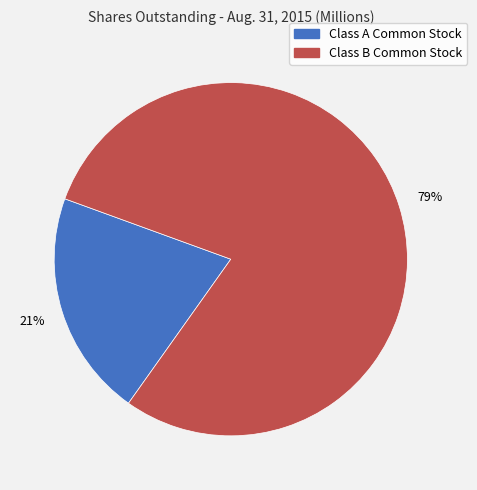

True or false: Class B Common Stock accounts for 65% of the total.

False